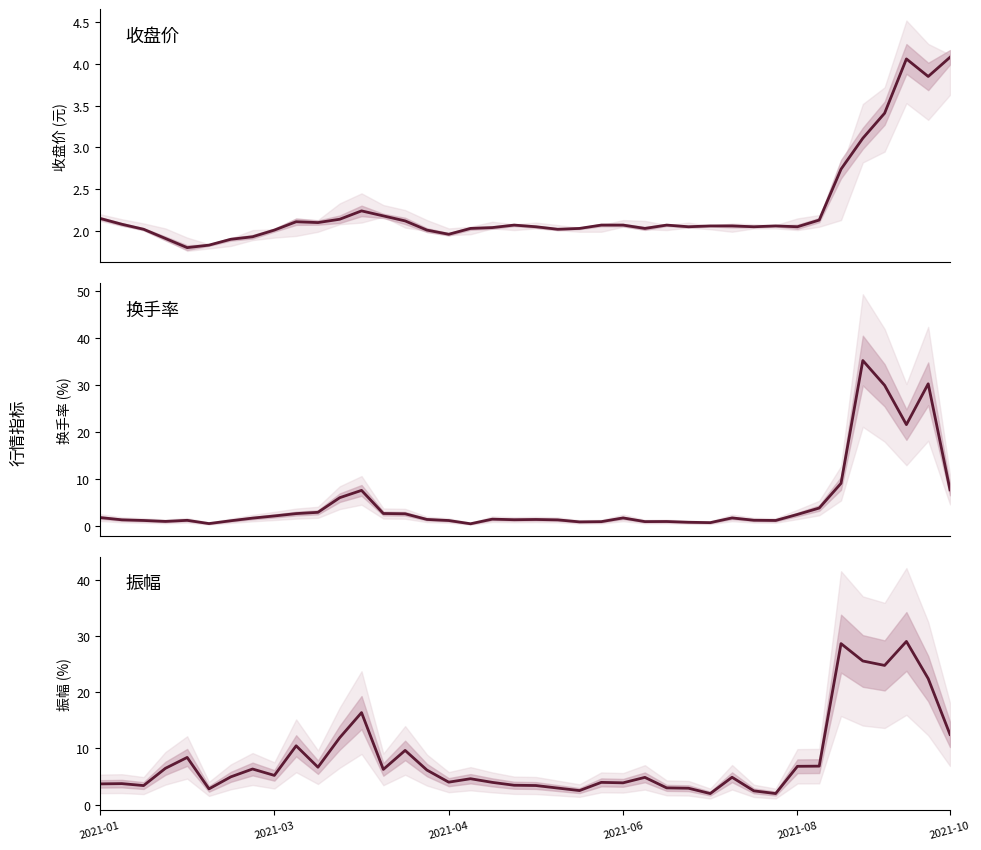

Reading left to right, what are all the values shown in this chart?

收盘: 2.1	2.1	2.0	1.9	1.8	1.8	1.9	1.9	2.0	2.1	2.1	2.1	2.2	2.2	2.1	2.0	2.0	2.0	2.0	2.1	2.0	2.0	2.0	2.1	2.1	2.0	2.1	2.0	2.1	2.1	2.0	2.1	2.0	2.1	2.7	3.1	3.4	4.1	3.9	4.1
换手率: 1.8	1.4	1.2	1.0	1.2	0.6	1.1	1.7	2.2	2.7	2.9	6.0	7.6	2.7	2.6	1.4	1.2	0.5	1.5	1.4	1.4	1.3	0.9	1.0	1.8	1.0	1.0	0.8	0.8	1.8	1.3	1.2	2.5	3.9	9.1	35.2	29.9	21.6	30.2	7.7
振幅: 3.7	3.7	3.4	6.4	8.4	2.8	4.9	6.3	5.2	10.4	6.6	11.9	16.4	6.2	9.6	6.1	4.0	4.6	3.9	3.4	3.4	2.9	2.5	3.9	3.9	4.8	3.0	2.9	1.9	4.8	2.4	1.9	6.8	6.8	28.6	25.6	24.8	29.0	22.4	12.5